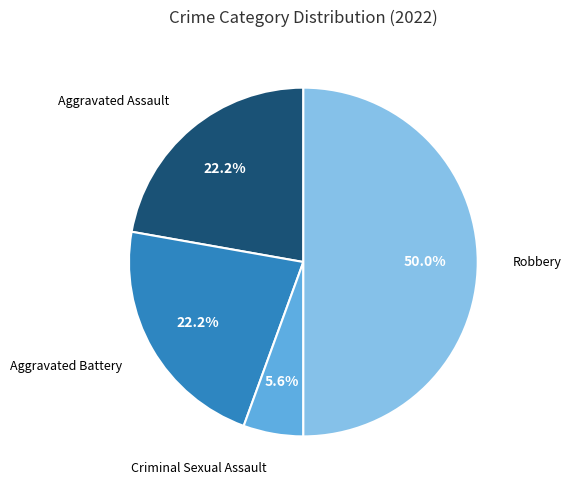

To the nearest percent, what is the average slice percentage?

25%